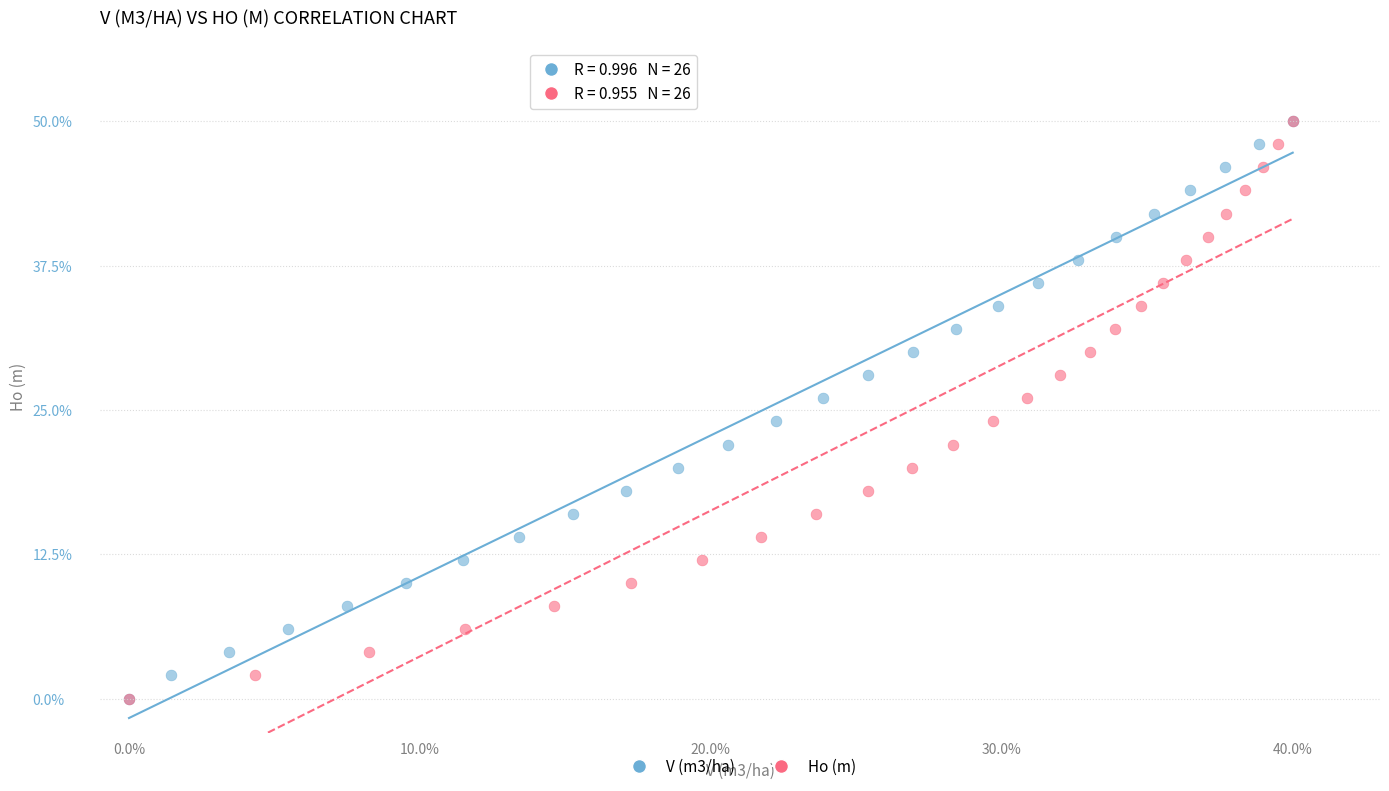

What are all the series names shown in the legend?

V (m3/ha), Ho (m)